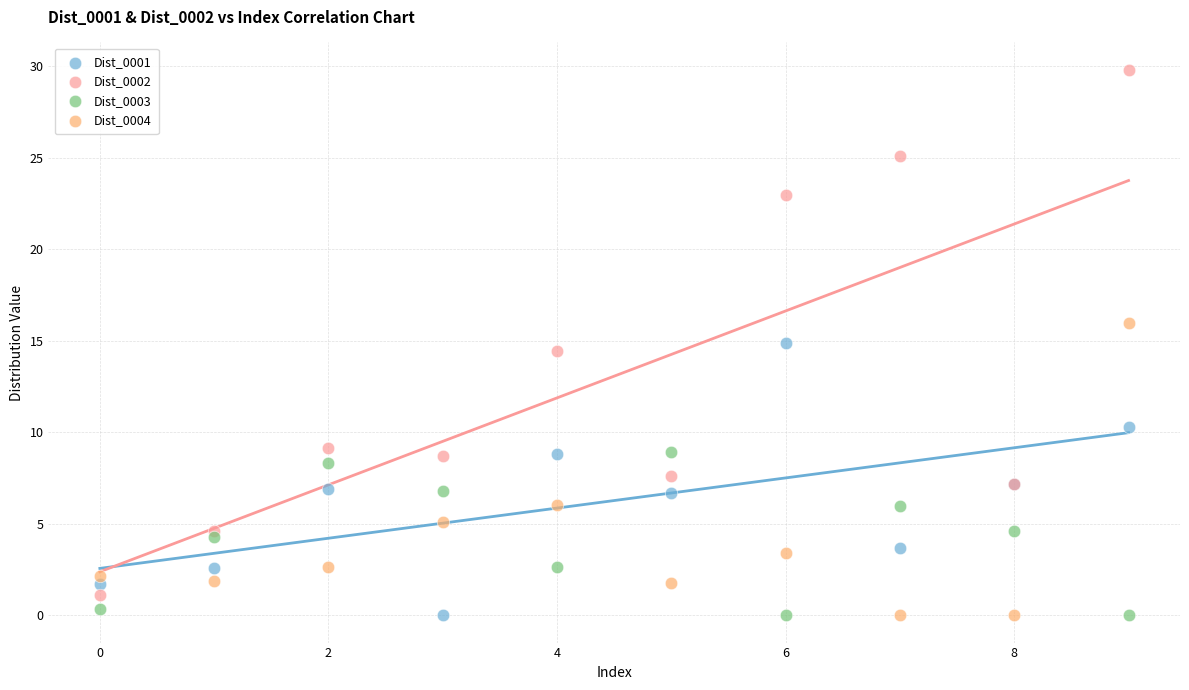

Which series has the largest Y range (max minus min)?

Dist_0002